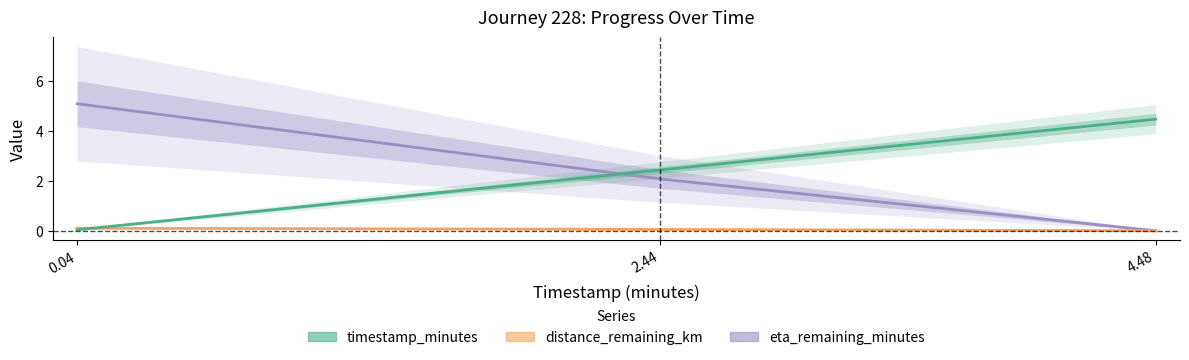

Which has a higher value, 4.48 or 0.04?

4.48